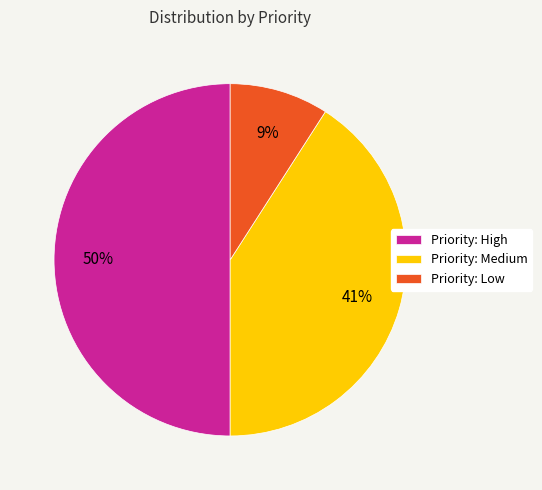

Which slice is the largest?

Priority: High